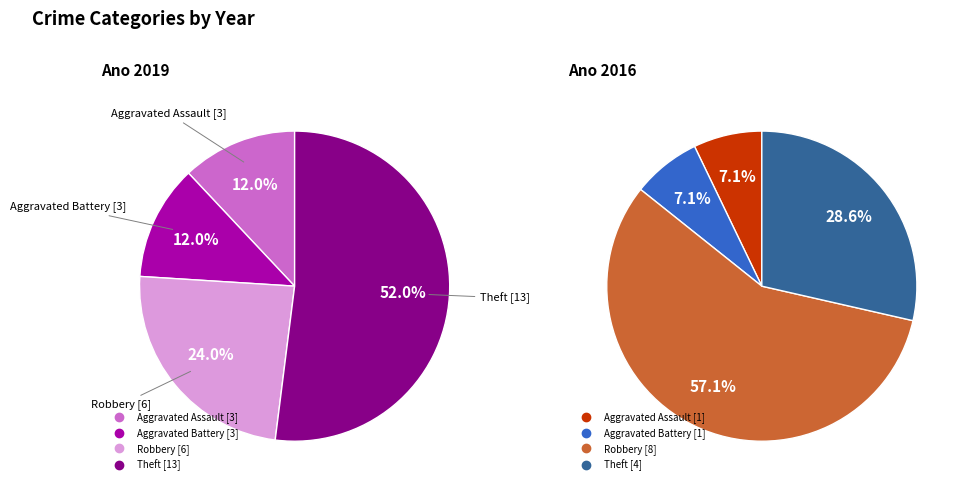

Which slice is the smallest?

Aggravated Assault